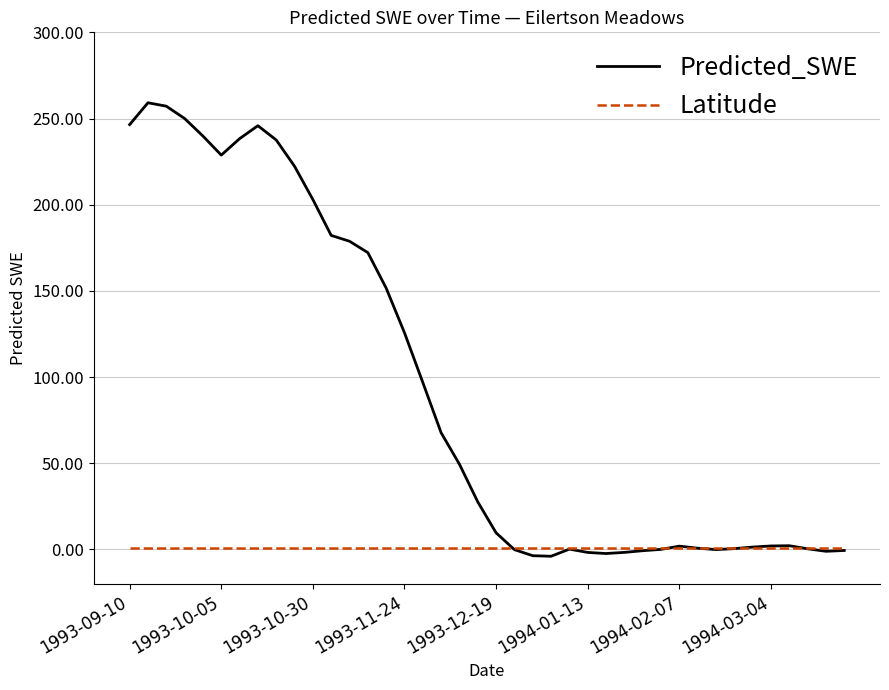

Which series has the widest spread of values?

Predicted_SWE